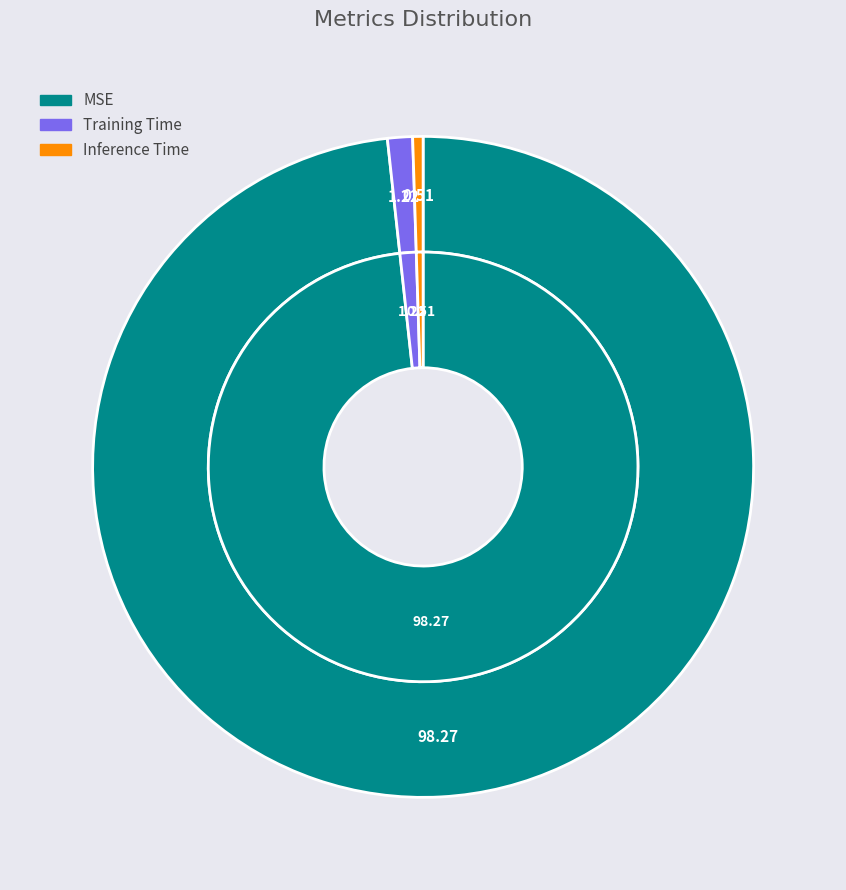

How many segments does this pie chart have?

3